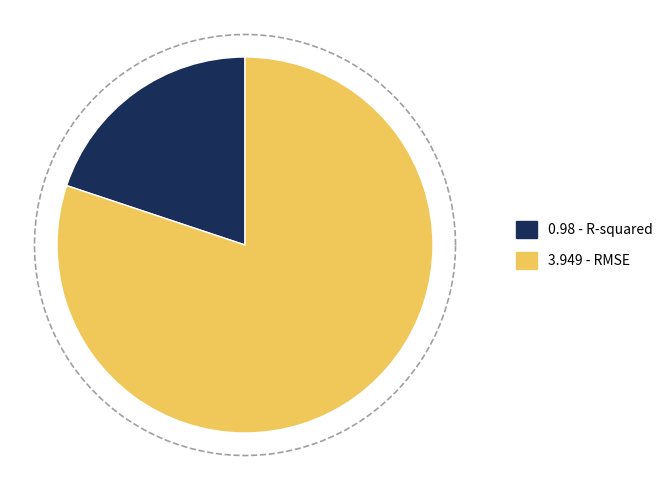

To the nearest percent, what portion does RMSE represent?

80%